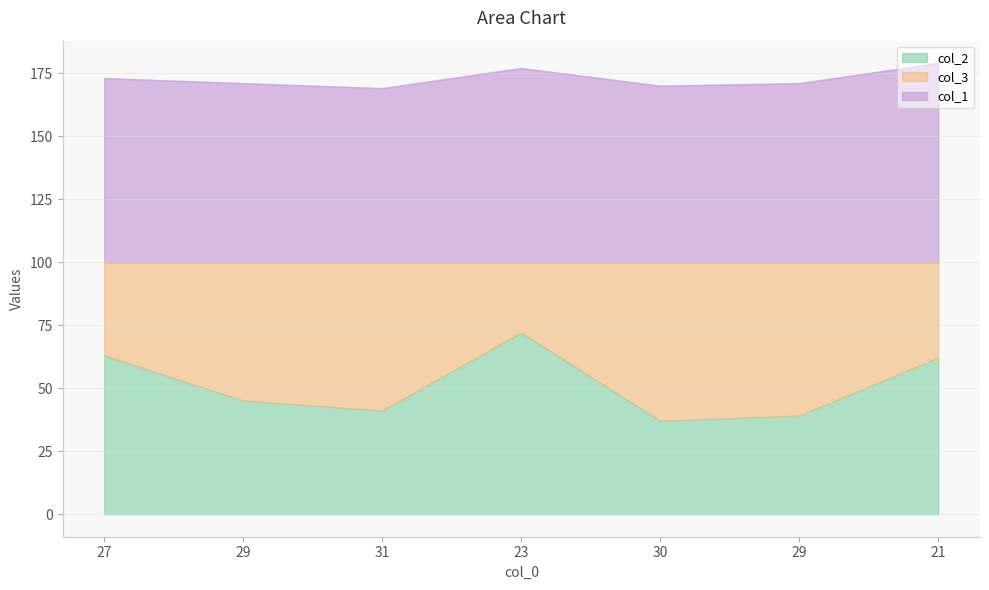

What is the total value across all series at 29?

216